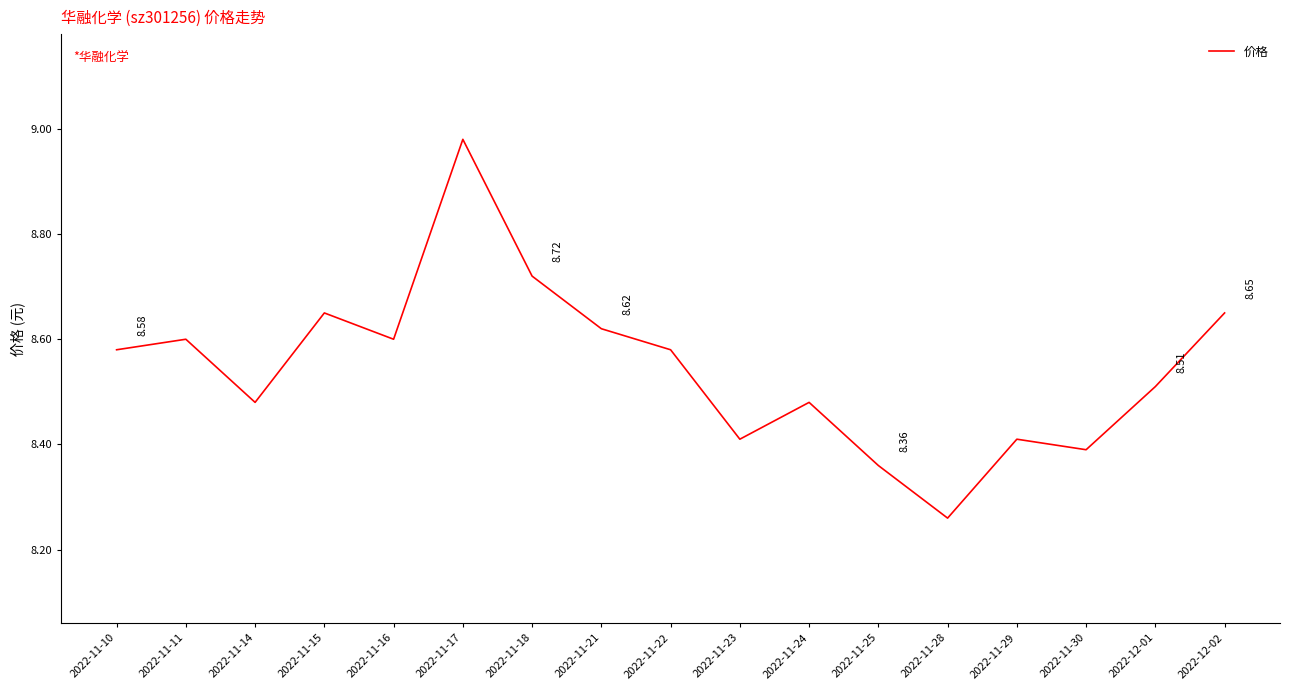

What is the difference between the maximum and minimum values?

0.7